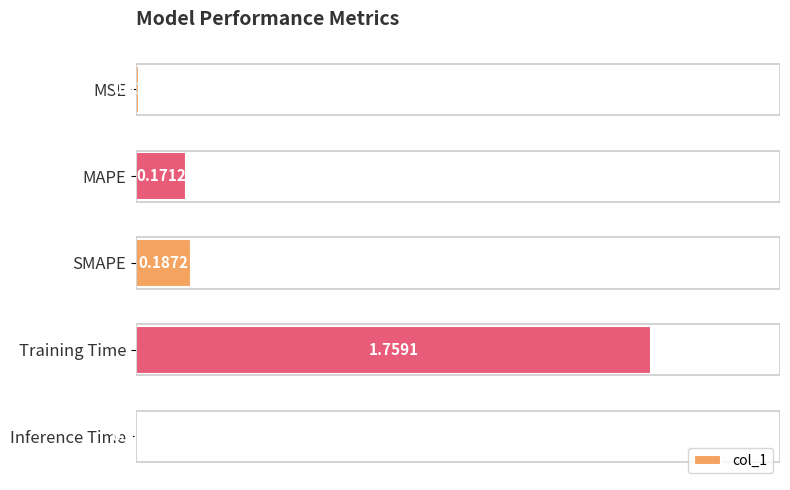

Which has a higher value, SMAPE or Training Time?

Training Time